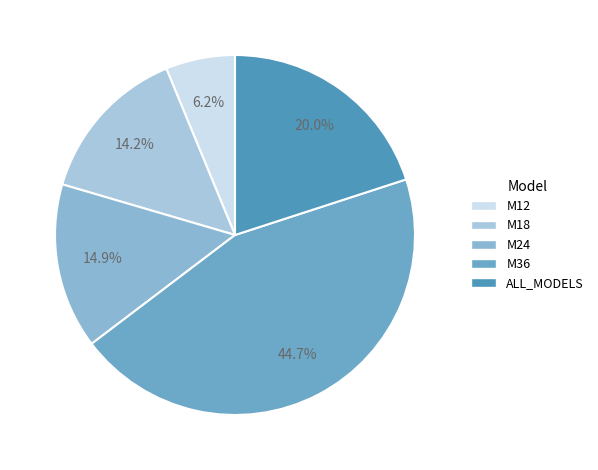

Is there a majority slice in this chart?

No